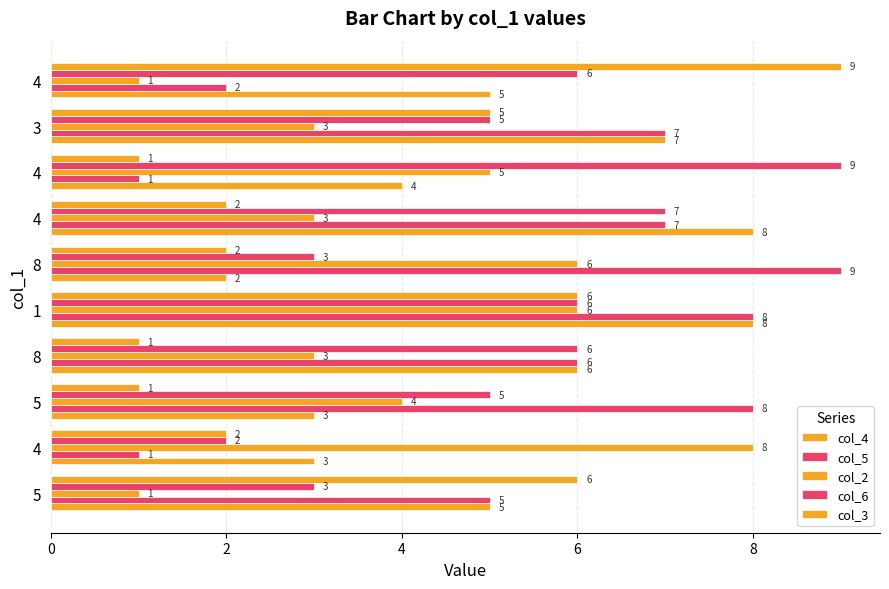

Which series has the largest total across all categories?

col_5